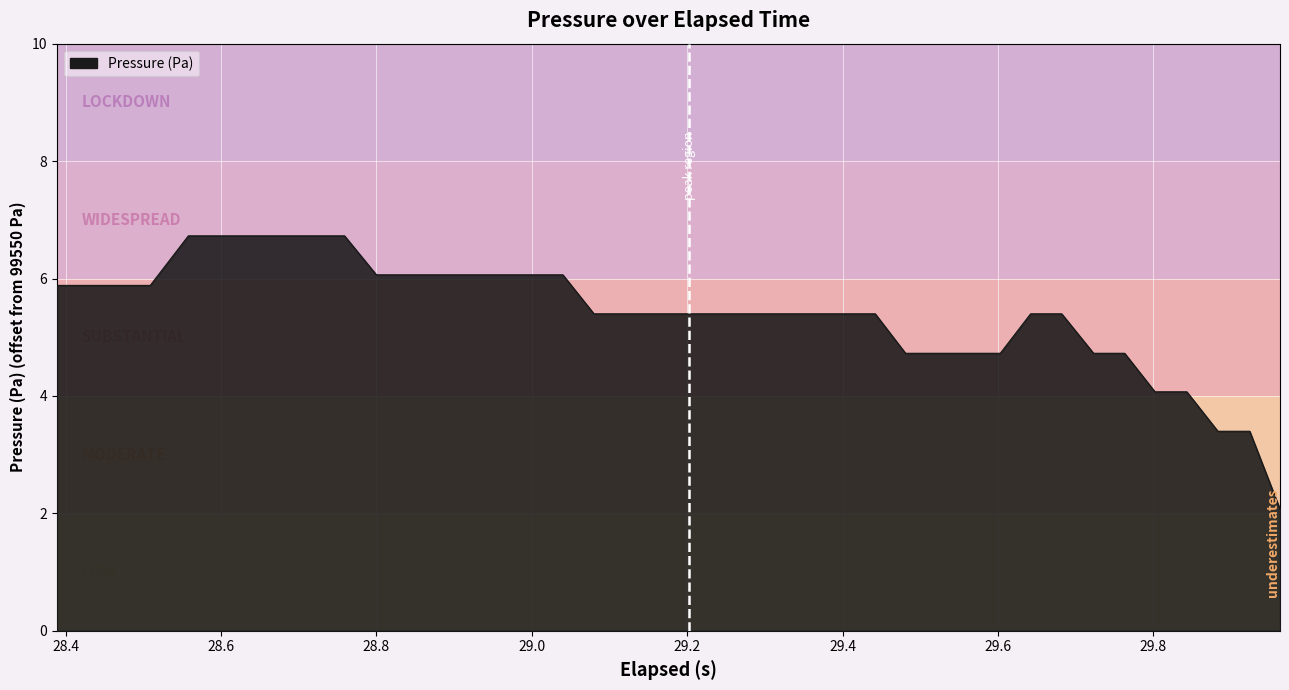

Reading right to left, list all the values displayed in this chart.

2.1	3.4	3.4	4.1	4.1	4.7	4.7	5.4	5.4	4.7	4.7	4.7	4.7	5.4	5.4	5.4	5.4	5.4	5.4	5.4	5.4	5.4	5.4	6.1	6.1	6.1	6.1	6.1	6.1	6.1	6.7	6.7	6.7	6.7	6.7	6.7	5.9	5.9	5.9	5.9